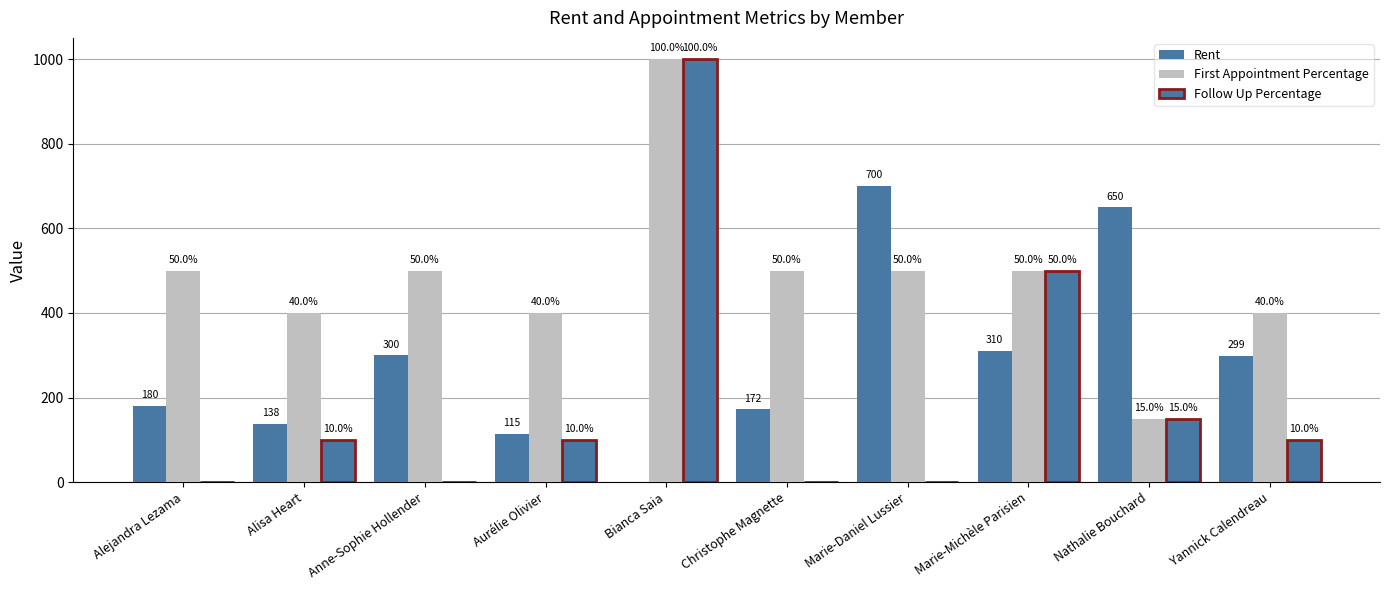

Which has a higher value, Alisa Heart or Marie-Daniel Lussier?

Marie-Daniel Lussier